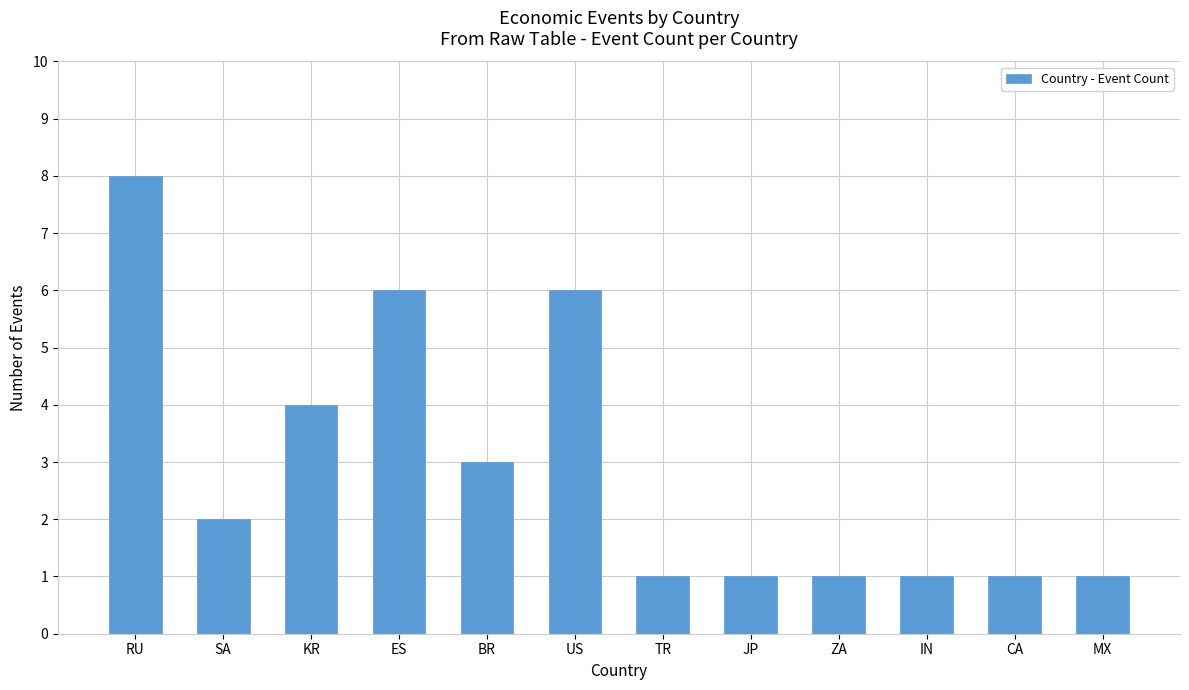

Does the chart contain stacked bars?

No